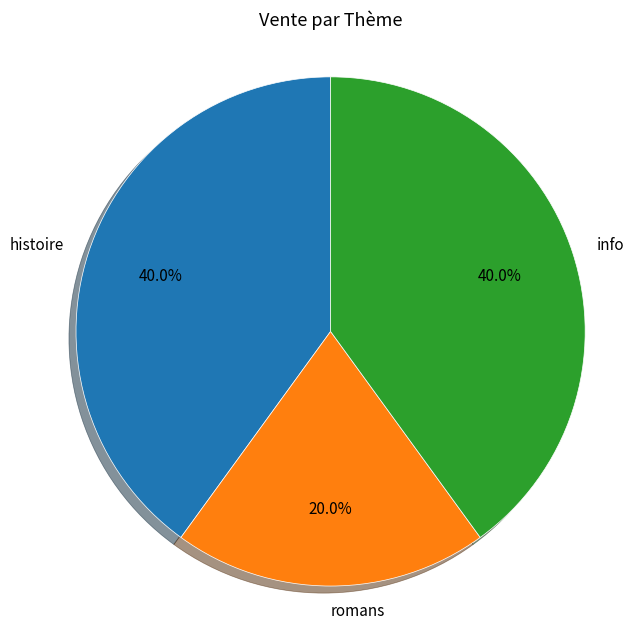

Combined, what portion of the pie is romans and histoire?

60.0%